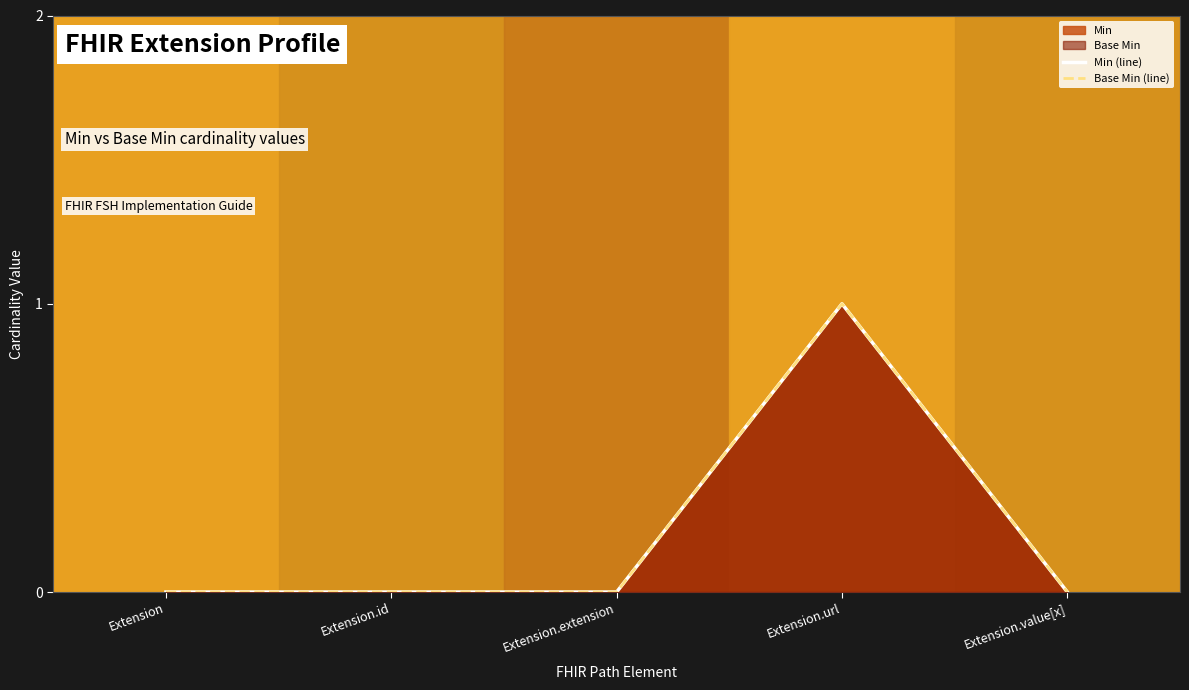

True or false: Min (line) and Base Min (line) intersect in this chart.

False